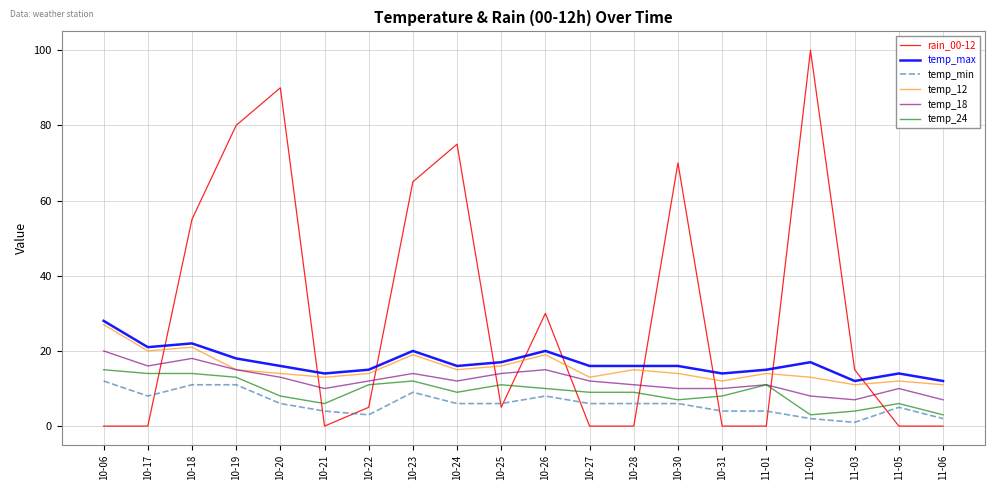

Reading right to left, list all the values displayed in this chart.

rain_00-12: 11-06=0	11-05=0	11-03=15	11-02=100	11-01=0	10-31=0	10-30=70	10-28=0	10-27=0	10-26=30	10-25=5	10-24=75	10-23=65	10-22=5	10-21=0	10-20=90	10-19=80	10-18=55	10-17=0	10-06=0
temp_max: 11-06=12	11-05=14	11-03=12	11-02=17	11-01=15	10-31=14	10-30=16	10-28=16	10-27=16	10-26=20	10-25=17	10-24=16	10-23=20	10-22=15	10-21=14	10-20=16	10-19=18	10-18=22	10-17=21	10-06=28
temp_min: 11-06=2	11-05=5	11-03=1	11-02=2	11-01=4	10-31=4	10-30=6	10-28=6	10-27=6	10-26=8	10-25=6	10-24=6	10-23=9	10-22=3	10-21=4	10-20=6	10-19=11	10-18=11	10-17=8	10-06=12
temp_12: 11-06=11	11-05=12	11-03=11	11-02=13	11-01=14	10-31=12	10-30=14	10-28=15	10-27=13	10-26=19	10-25=16	10-24=15	10-23=19	10-22=14	10-21=13	10-20=14	10-19=15	10-18=21	10-17=20	10-06=27
temp_18: 11-06=7	11-05=10	11-03=7	11-02=8	11-01=11	10-31=10	10-30=10	10-28=11	10-27=12	10-26=15	10-25=14	10-24=12	10-23=14	10-22=12	10-21=10	10-20=13	10-19=15	10-18=18	10-17=16	10-06=20
temp_24: 11-06=3	11-05=6	11-03=4	11-02=3	11-01=11	10-31=8	10-30=7	10-28=9	10-27=9	10-26=10	10-25=11	10-24=9	10-23=12	10-22=11	10-21=6	10-20=8	10-19=13	10-18=14	10-17=14	10-06=15